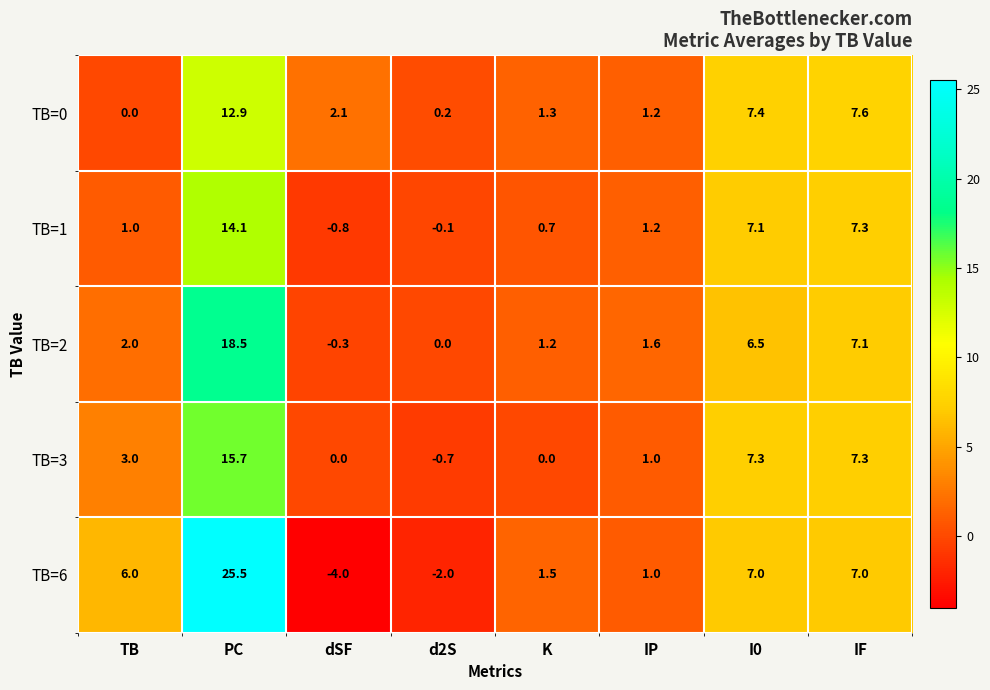

What is the difference between the maximum and minimum values in the TB=0 series?

12.9